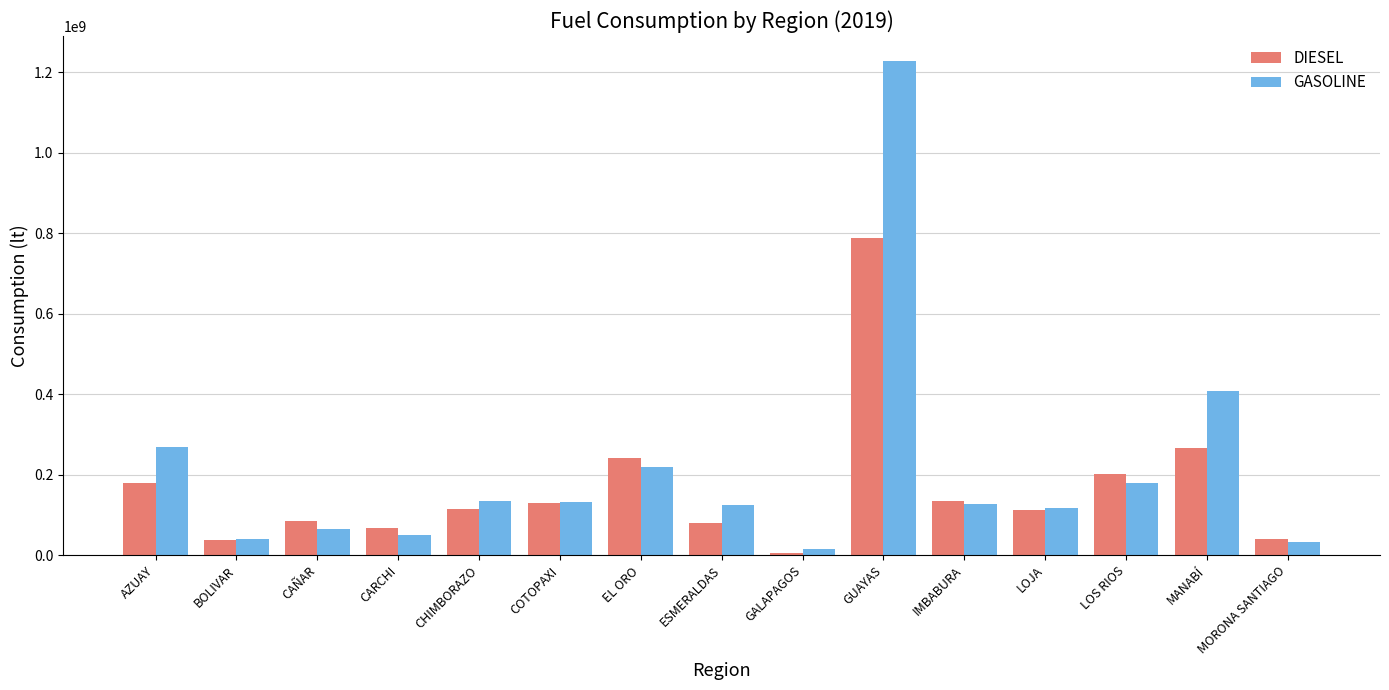

At which label does GASOLINE first exceed 126072105?

AZUAY